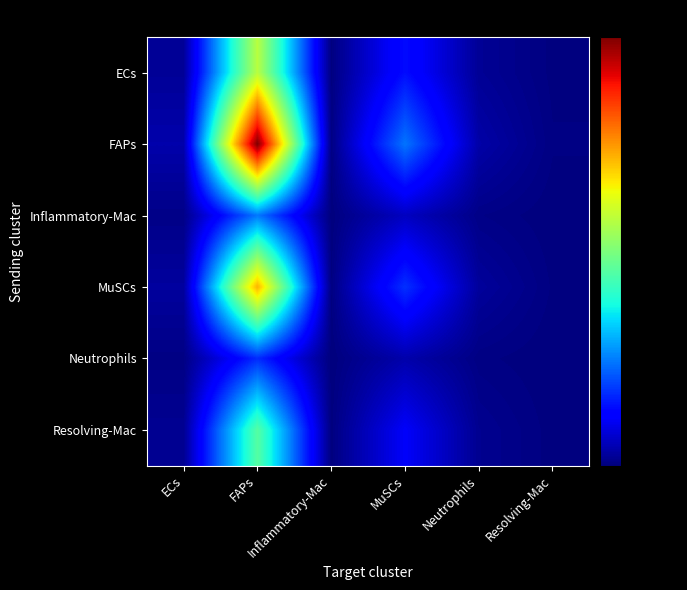

Which series has the largest range (max minus min)?

FAPs